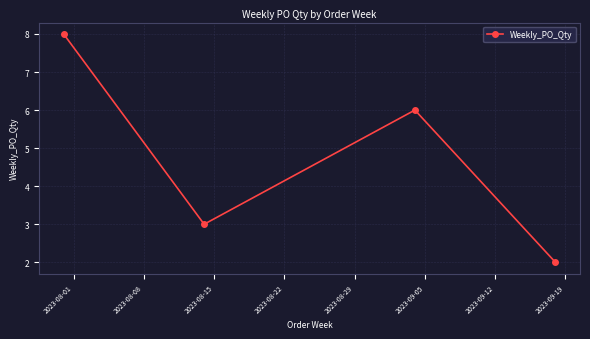

What is the average value?

5